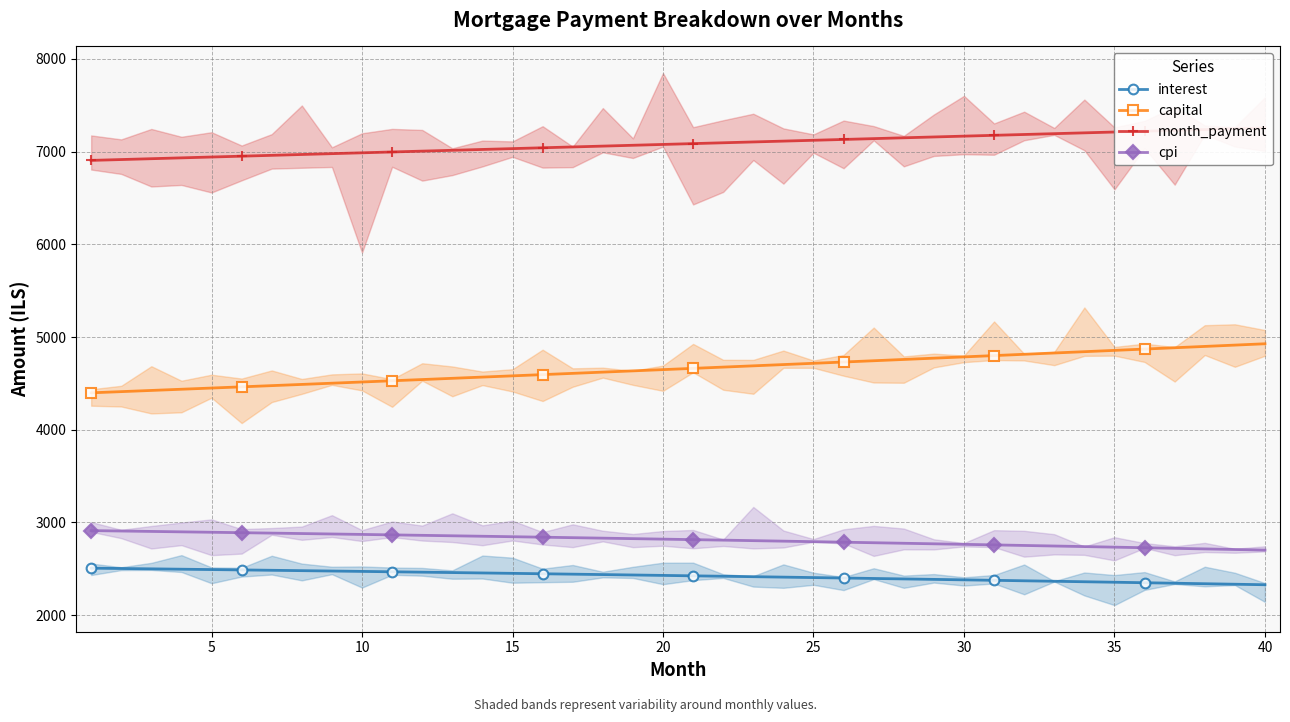

What is the highest value of the interest series?

2507.3